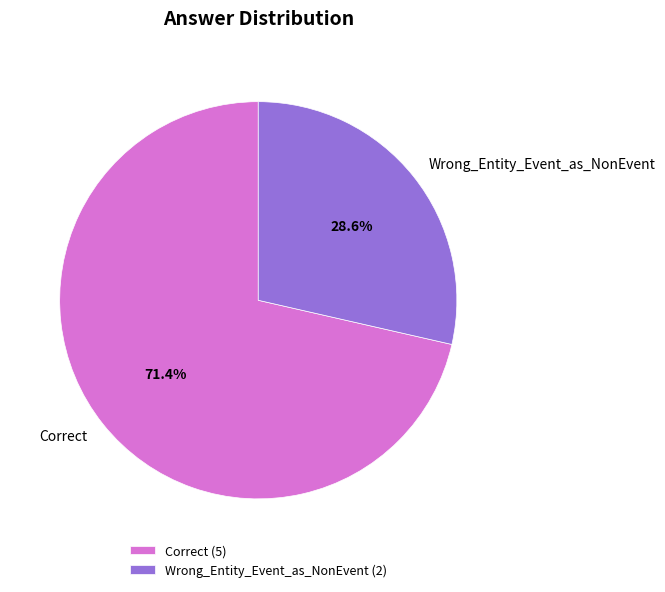

How many segments does this pie chart have?

2